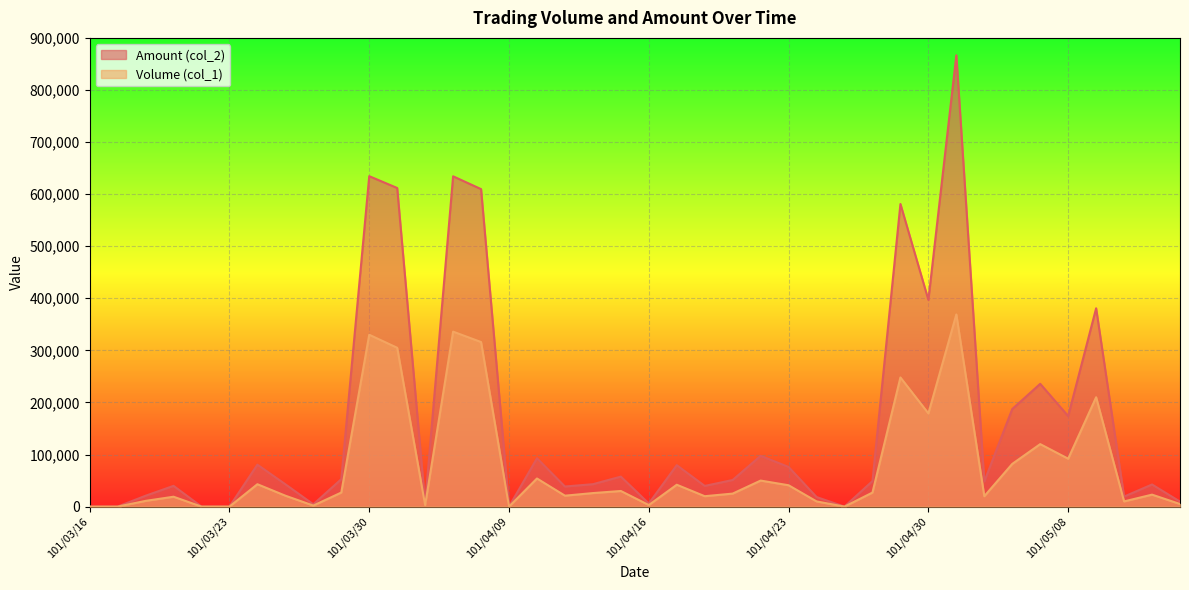

True or false: Amount (col_2) and Volume (col_1) intersect in this chart.

False